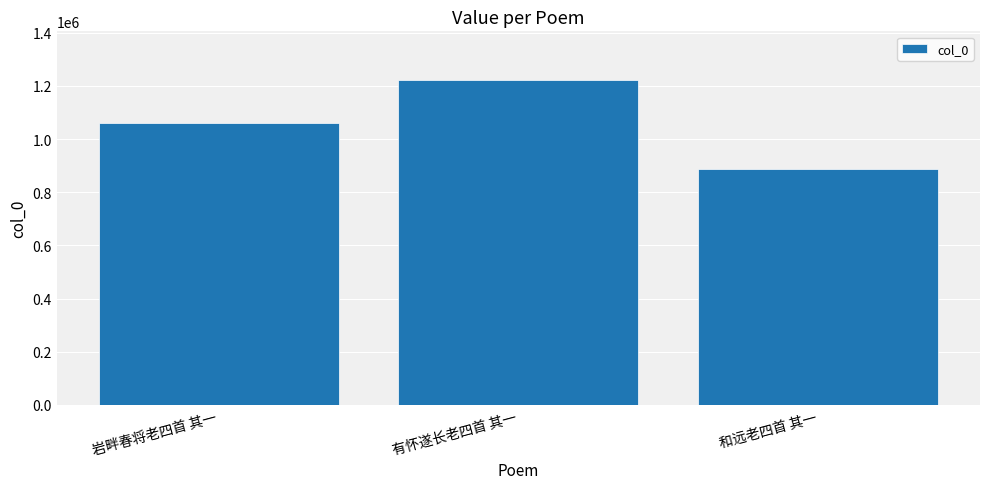

Read the value at 和远老四首 其一, to the nearest 10.

888730